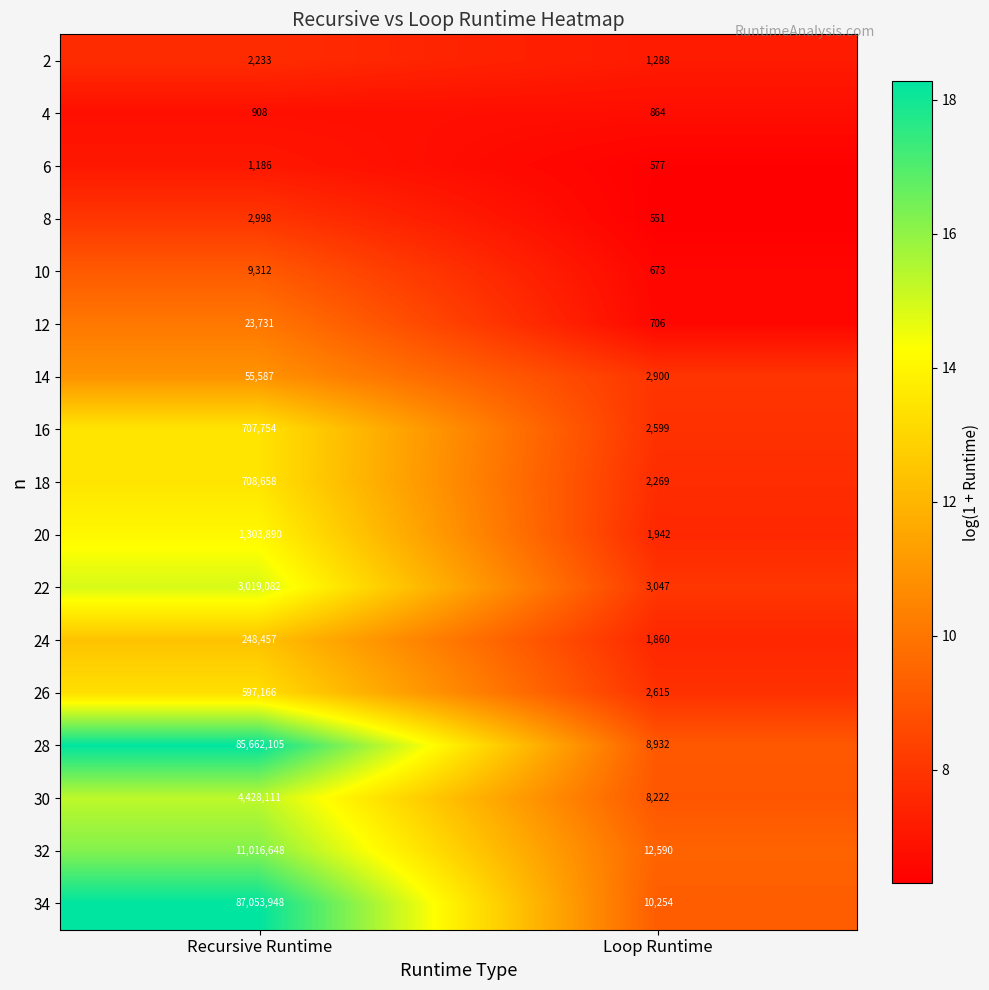

Which series has the largest total across all categories?

34